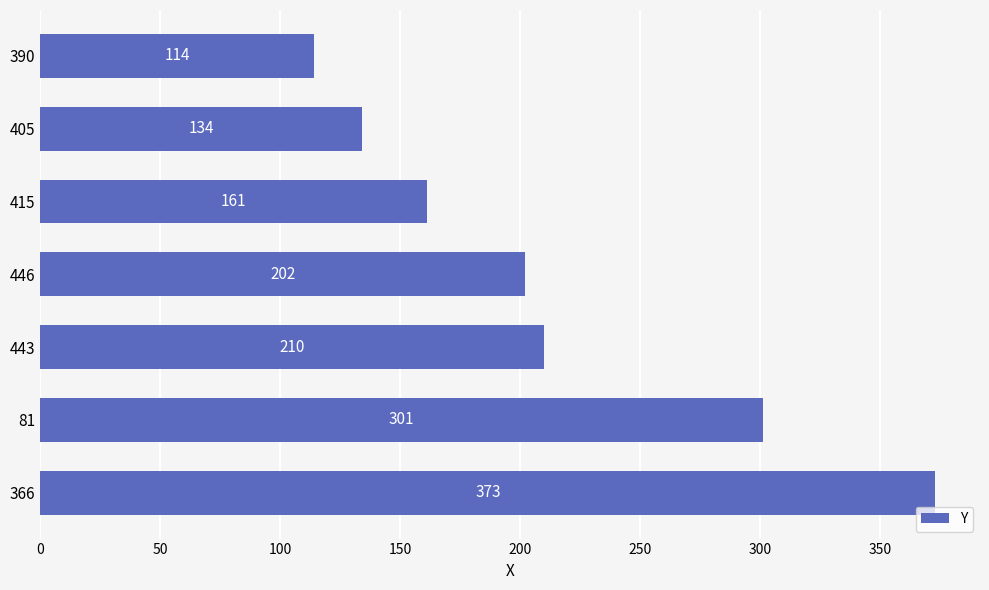

Reading bottom to top, list all the values displayed in this chart.

373	301	210	202	161	134	114